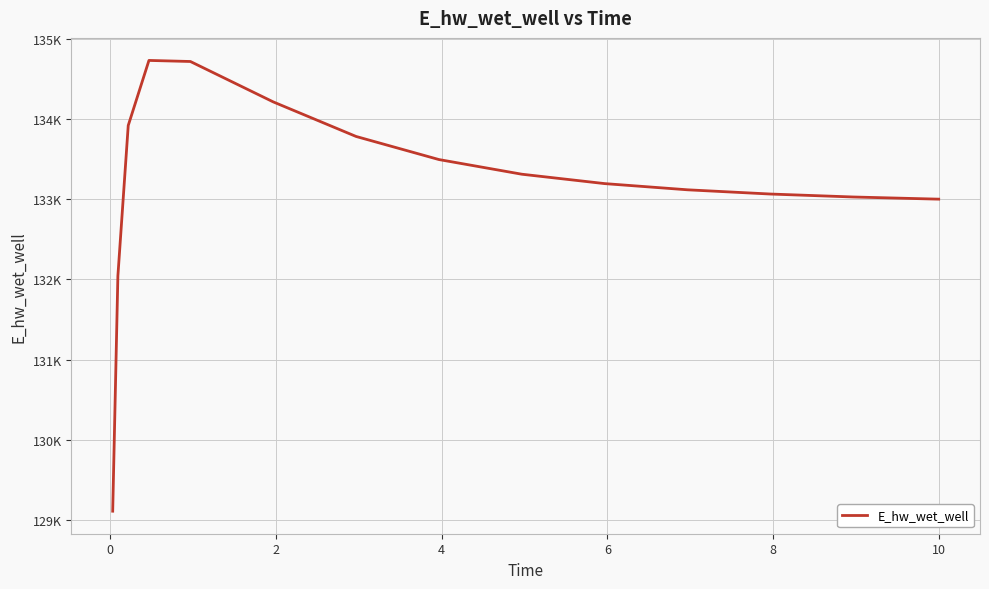

What is the value of the 15th point from the left?

133002.1